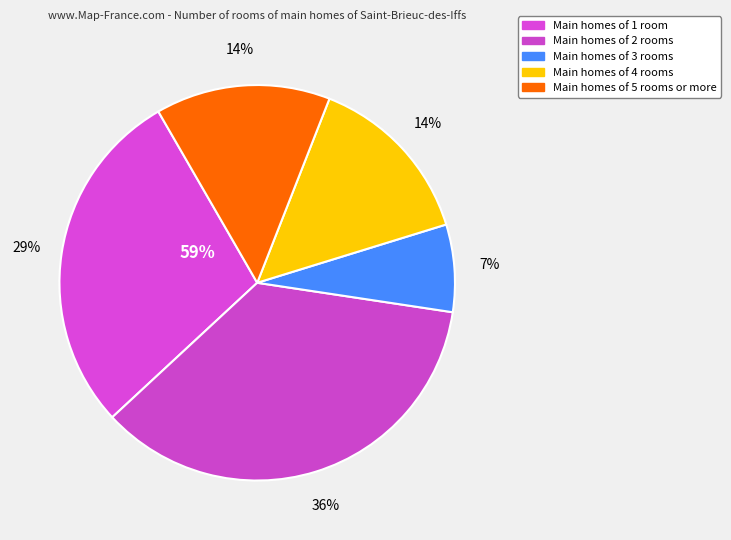

Rank the categories by value from lowest to highest.

species_2, species_3, species_4, species_0, species_1